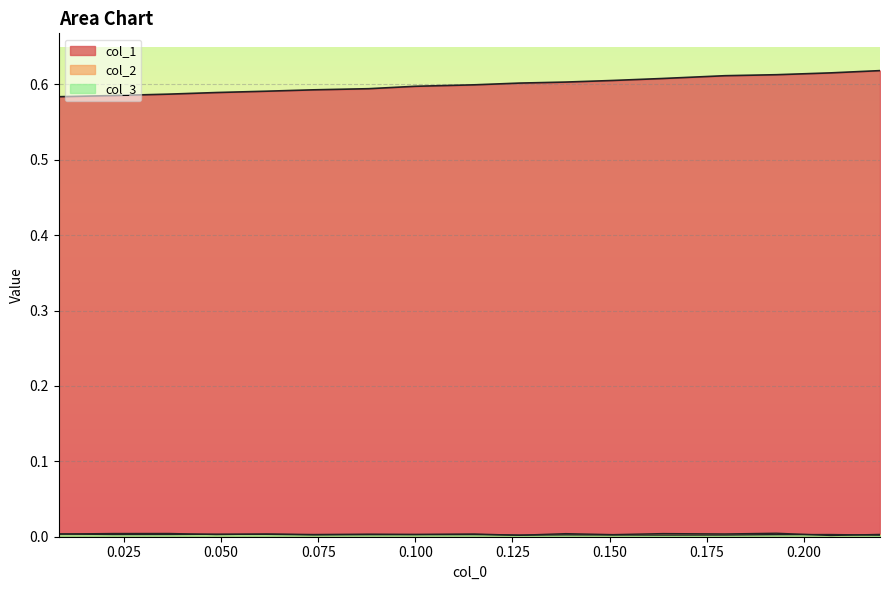

What are all the series names shown in the legend?

col_1, col_2, col_3